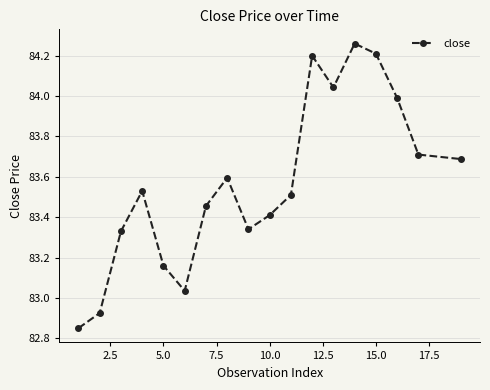

What is the value of the 18th point from the left?

83.7